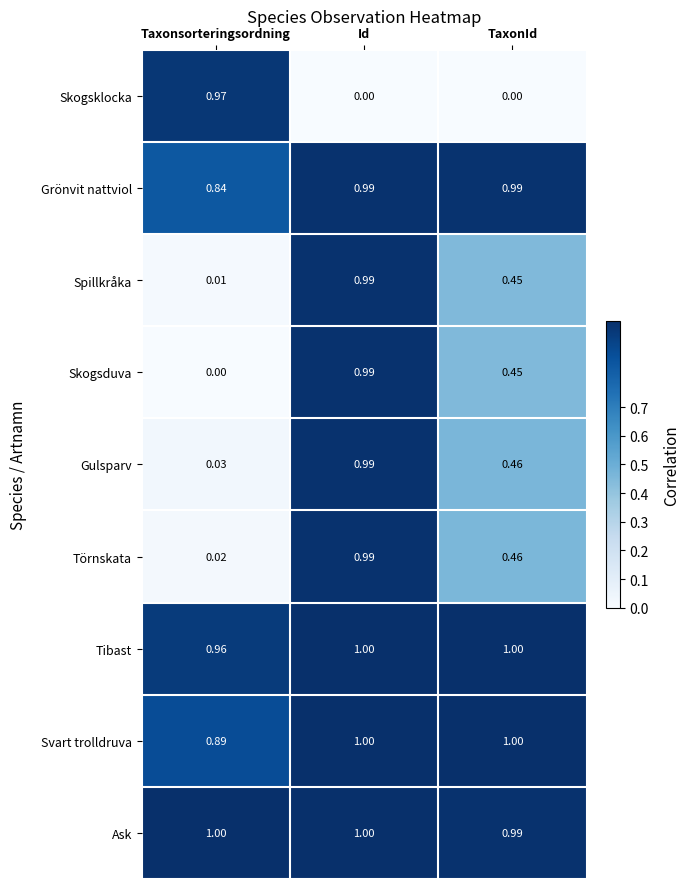

Between Taxonsorteringsordning and Id, which series saw the biggest shift?

Skogsduva